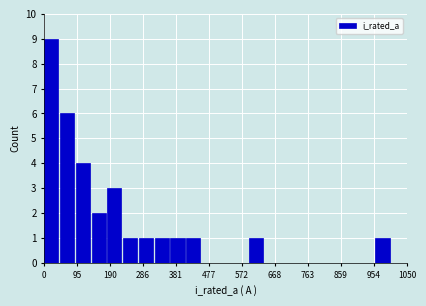

What is the height of the bar covering 50 to 90 on the x-axis? Neither the bar edges nor the heights are printed on the chart, so give them approximately, as read against the axes.

6